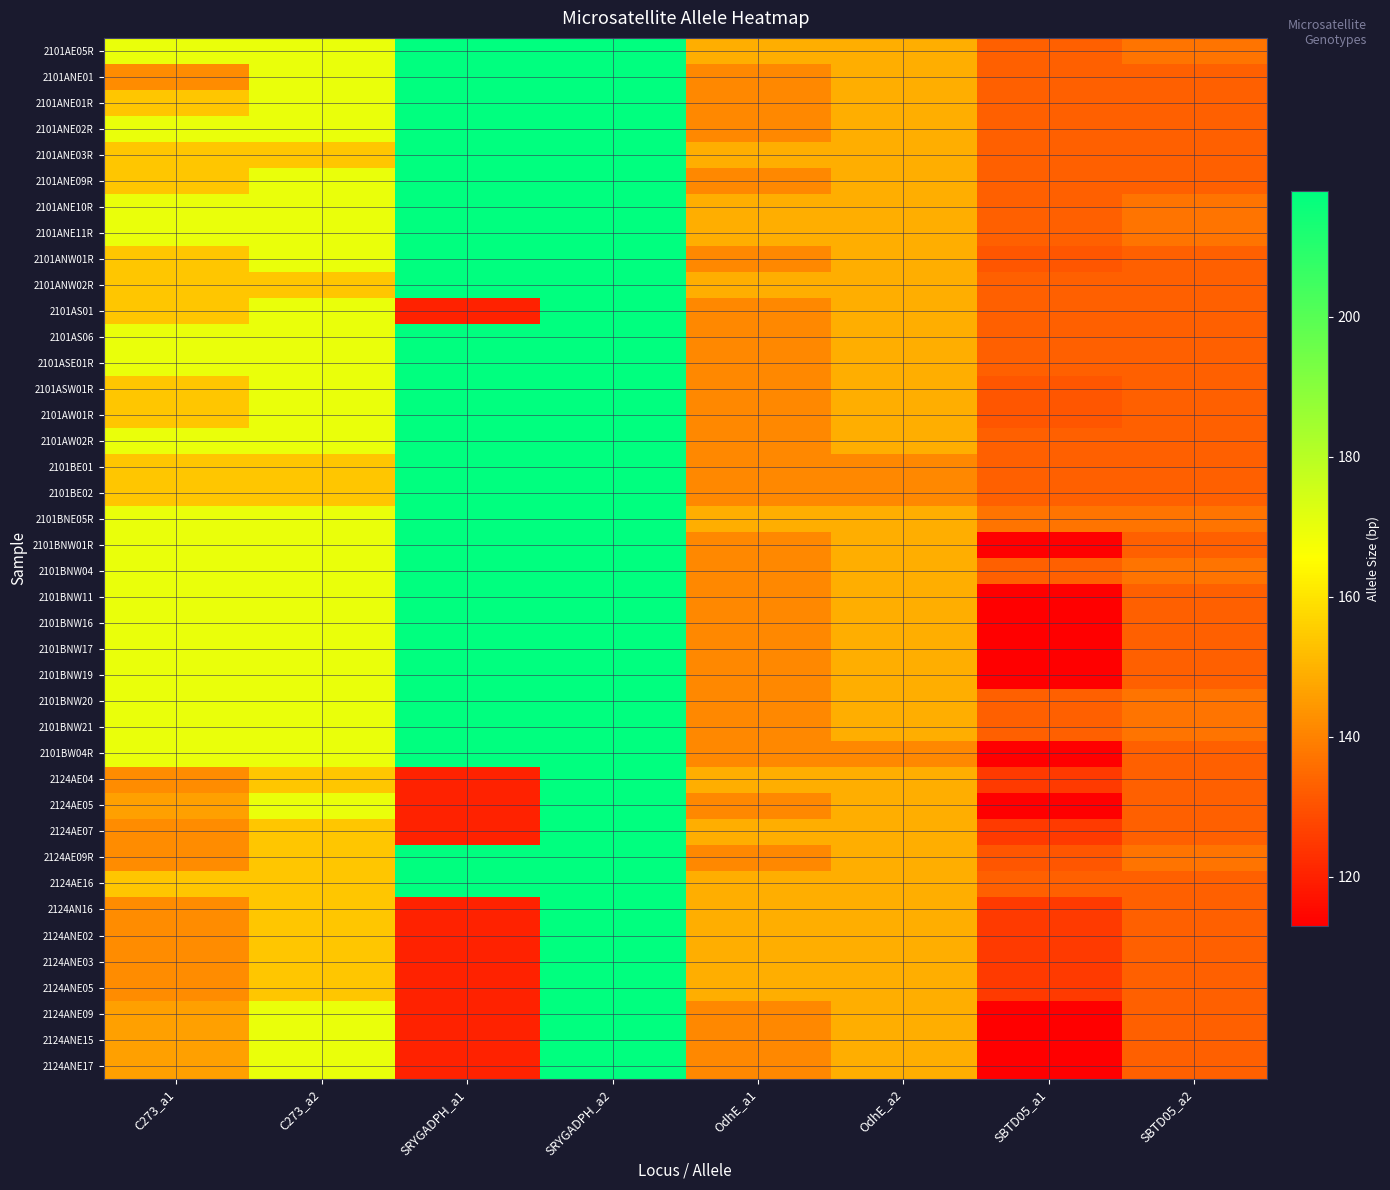

What is the difference between the highest and lowest values at OdhE_a2?

8